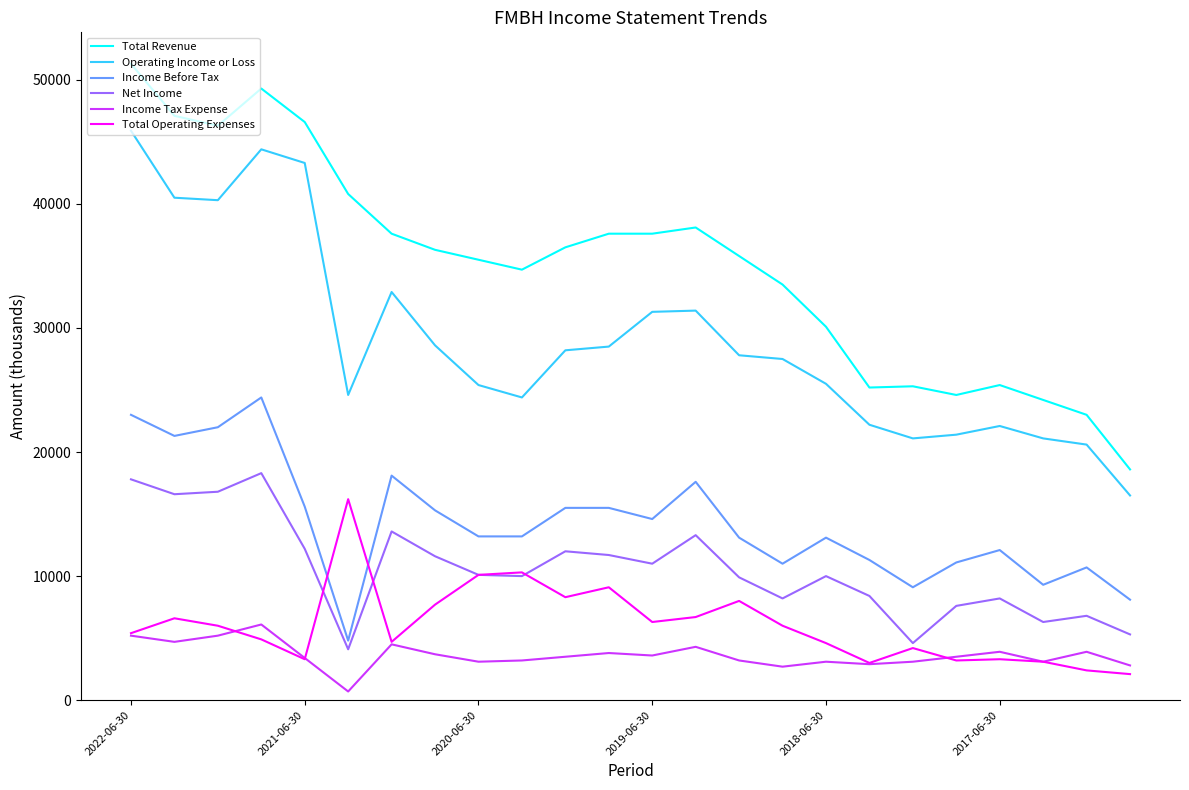

Which series has the largest total across all categories?

Total Revenue